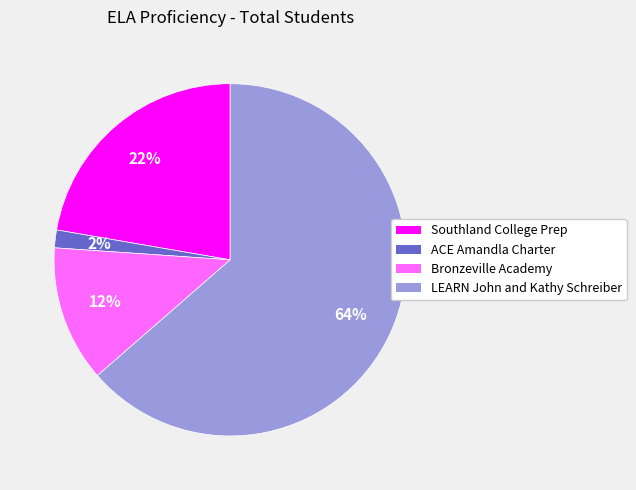

Is it true that Southland College Prep is 22% of the pie?

True